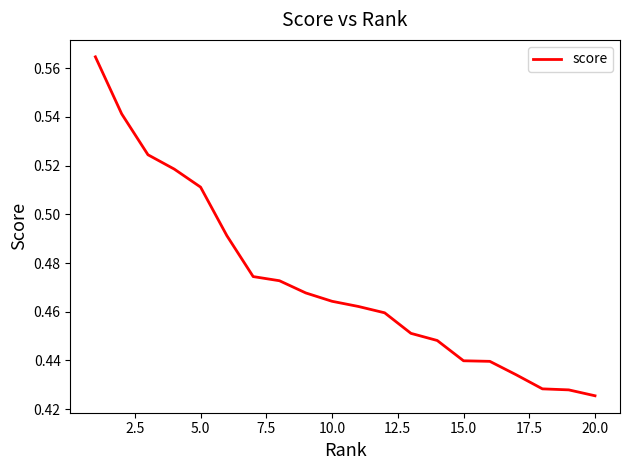

What is the minimum value shown in the chart?

0.4